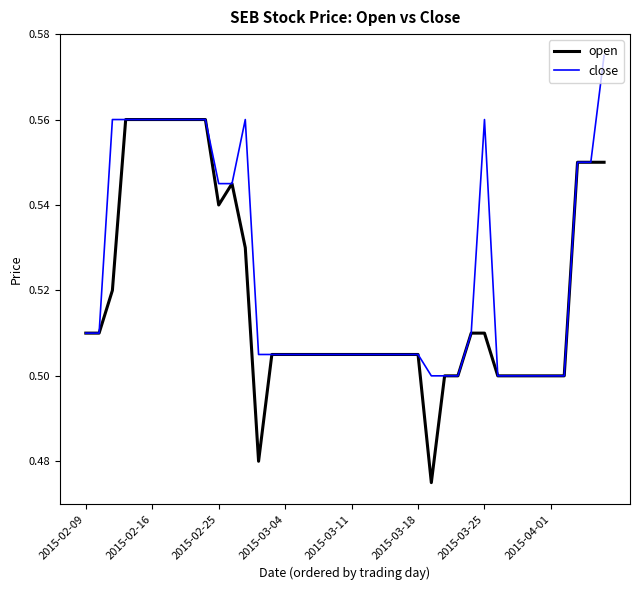

Which series has the largest total across all categories?

close